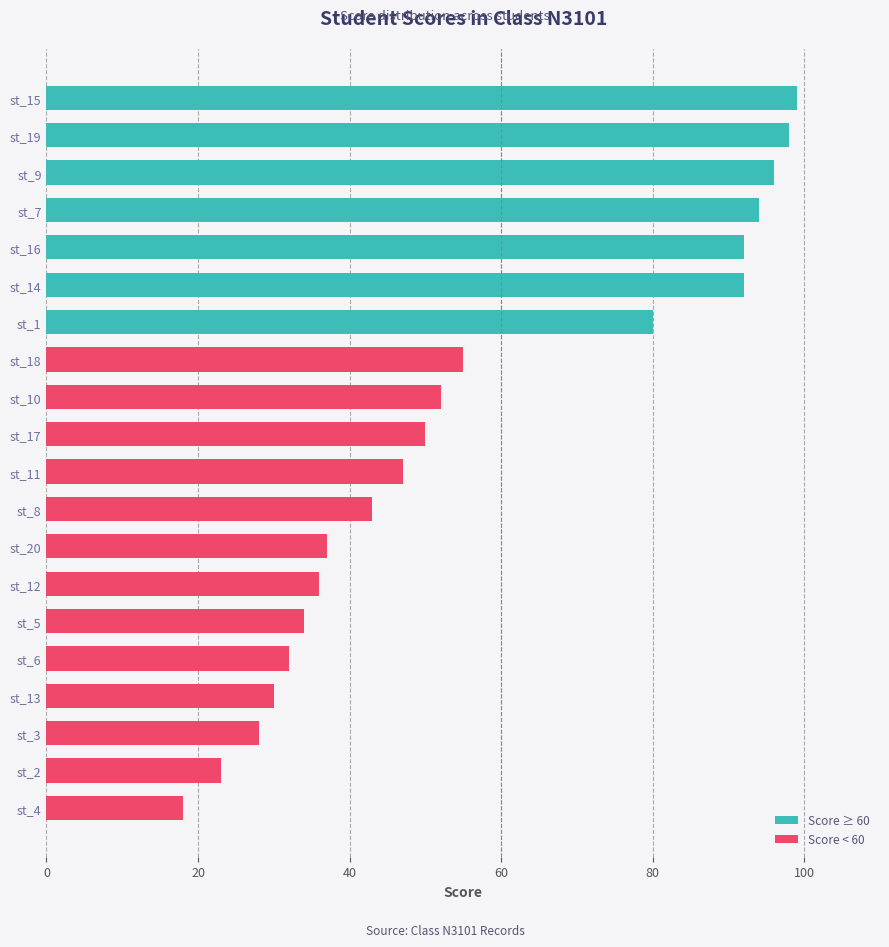

What is the difference between the second highest and minimum values?

80